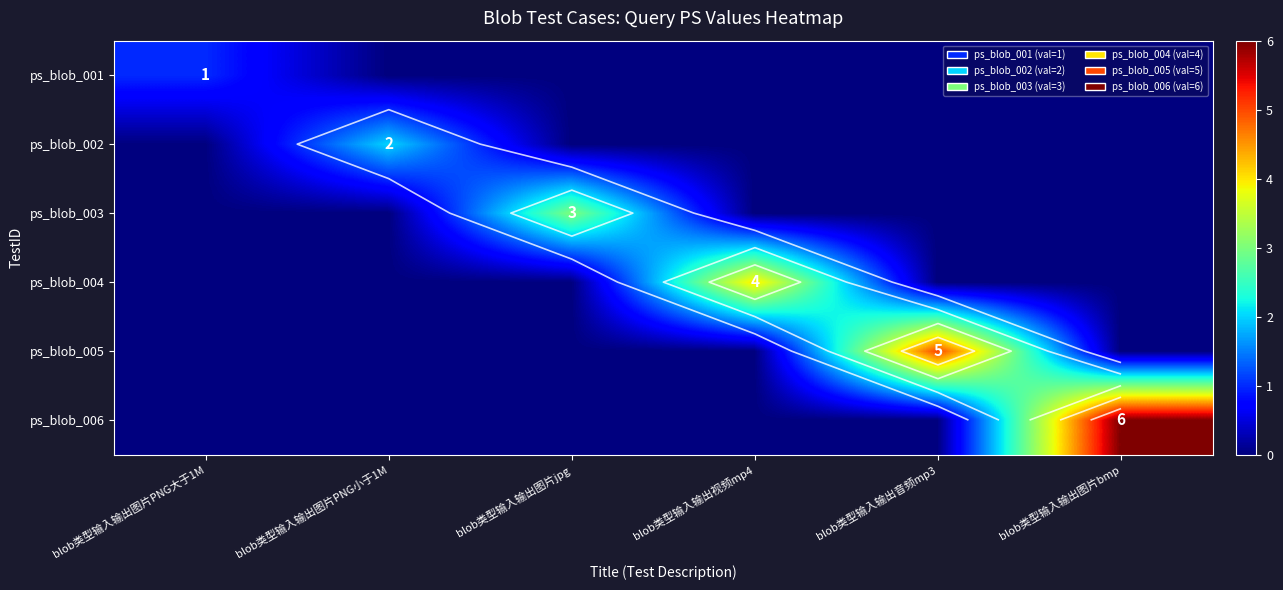

How many series are shown in this chart?

6